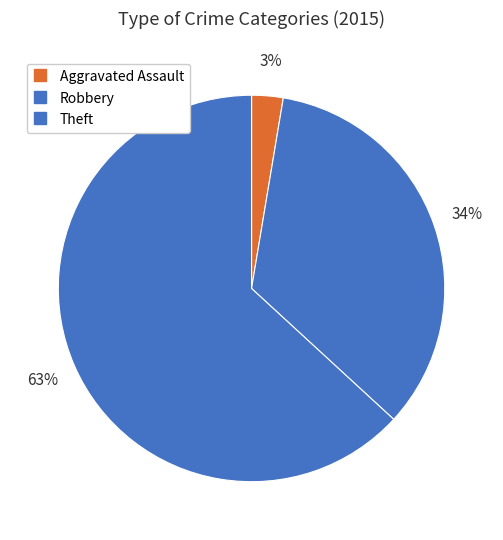

How many segments does this pie chart have?

3